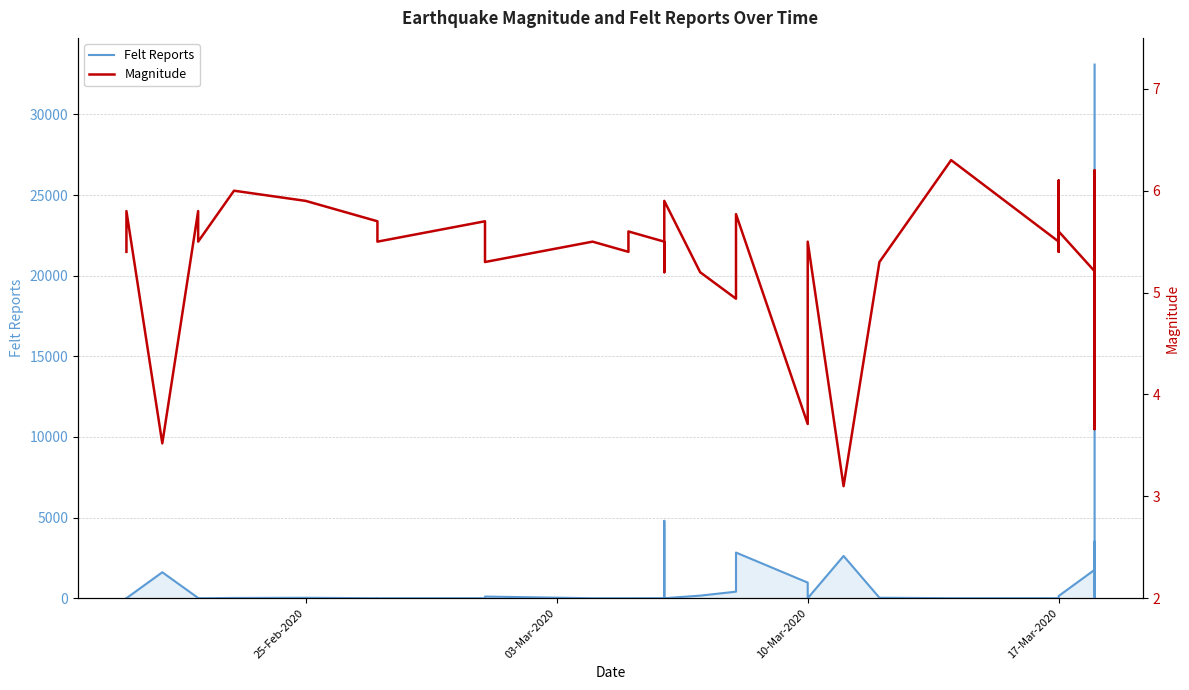

What are all the series names shown in the legend?

Felt Reports, Magnitude